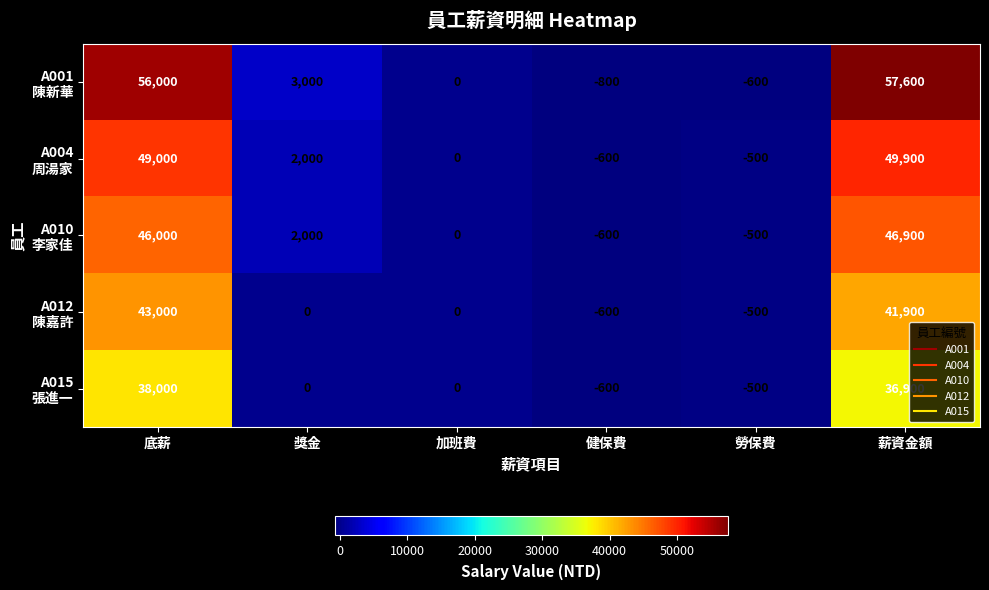

What is the maximum value shown in the chart?

57600